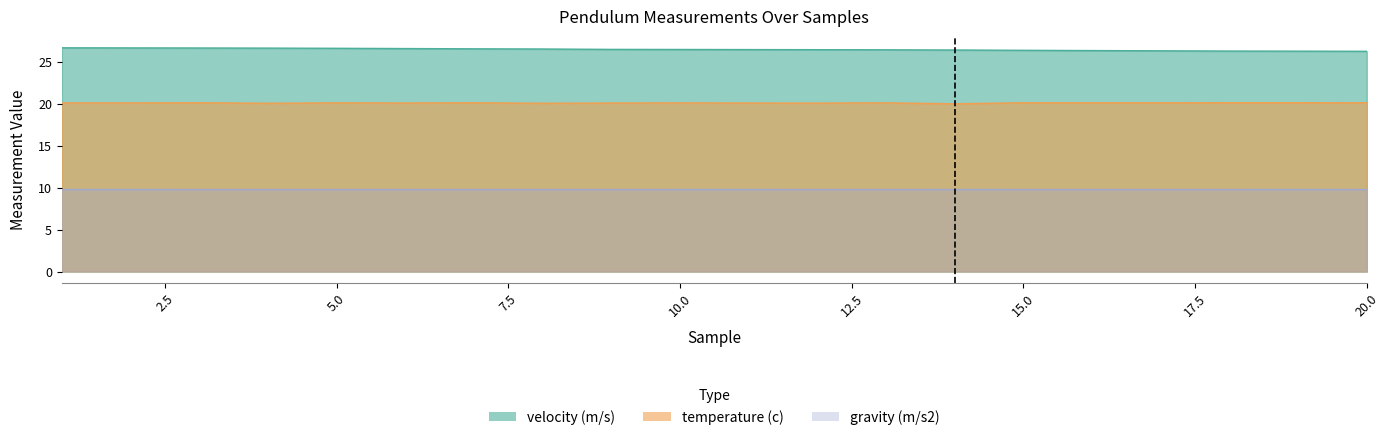

Which category has the highest value in the temperature (c) series?

18